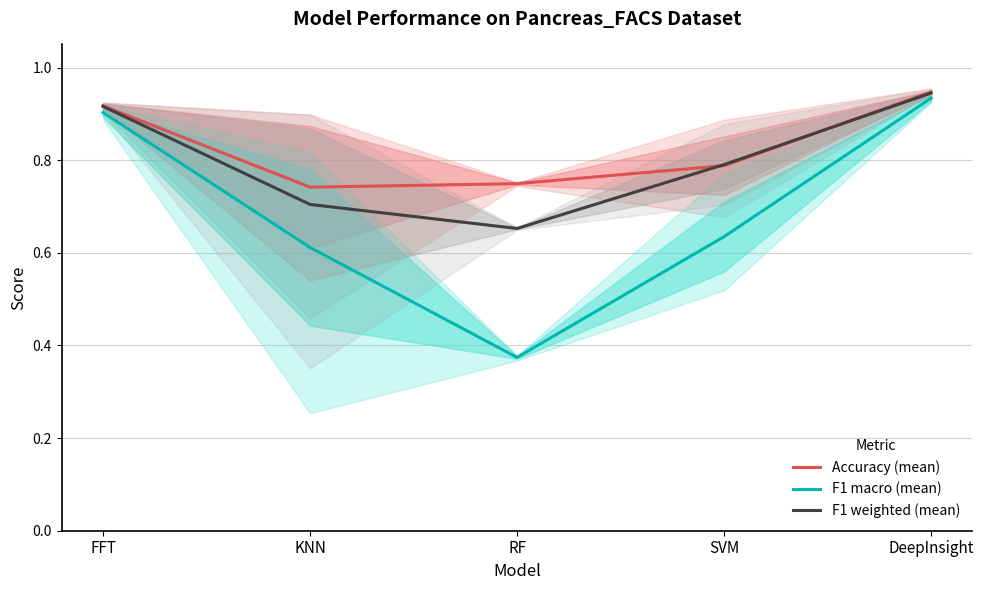

List the series in order of their peak value, highest first.

Accuracy (mean), F1 weighted (mean), F1 macro (mean)